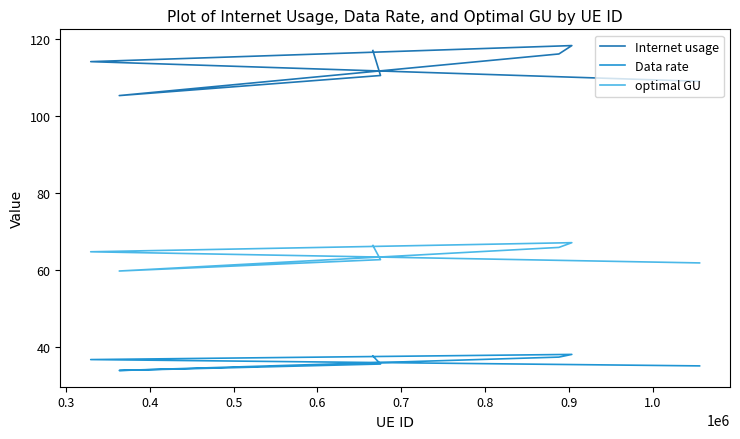

How many lines are shown in the chart?

3